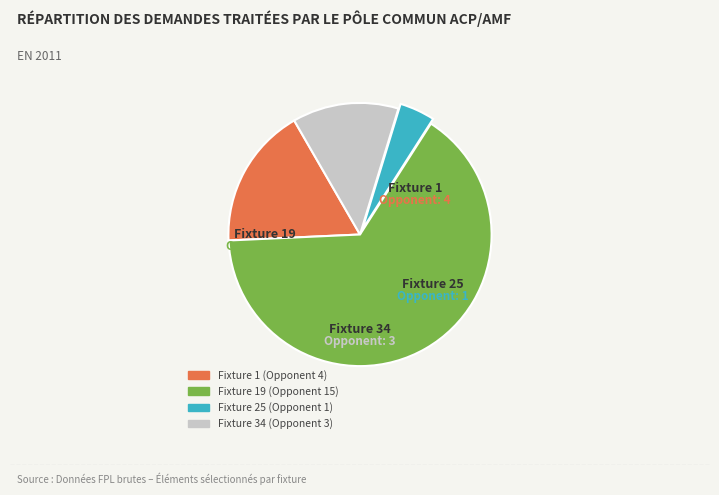

Which category has the smallest portion of the pie?

Fixture 25 (Opponent 1)